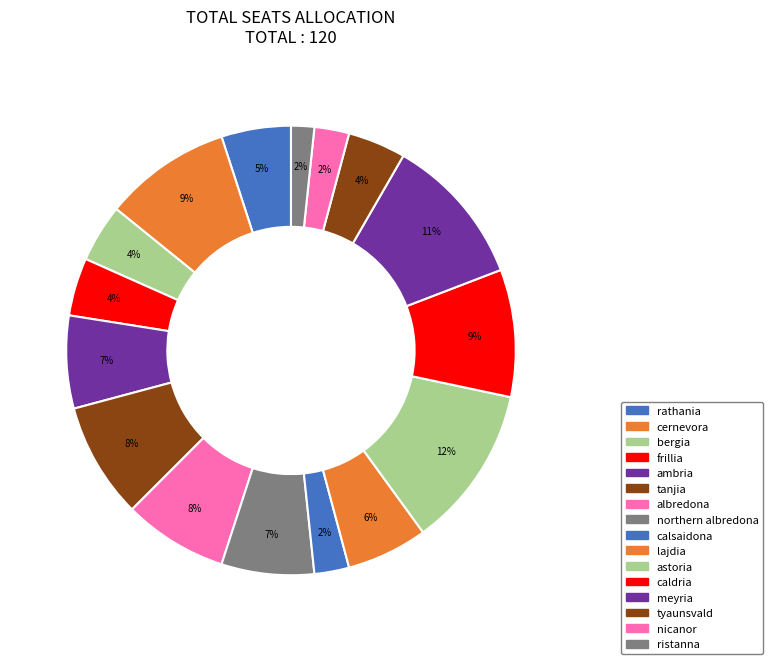

Does ambria account for over 50% of the chart?

No